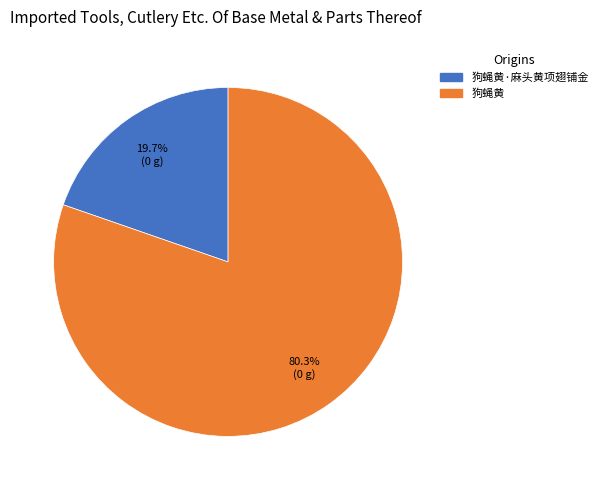

To the nearest percent, what is the difference between the largest and smallest slice percentages?

61%